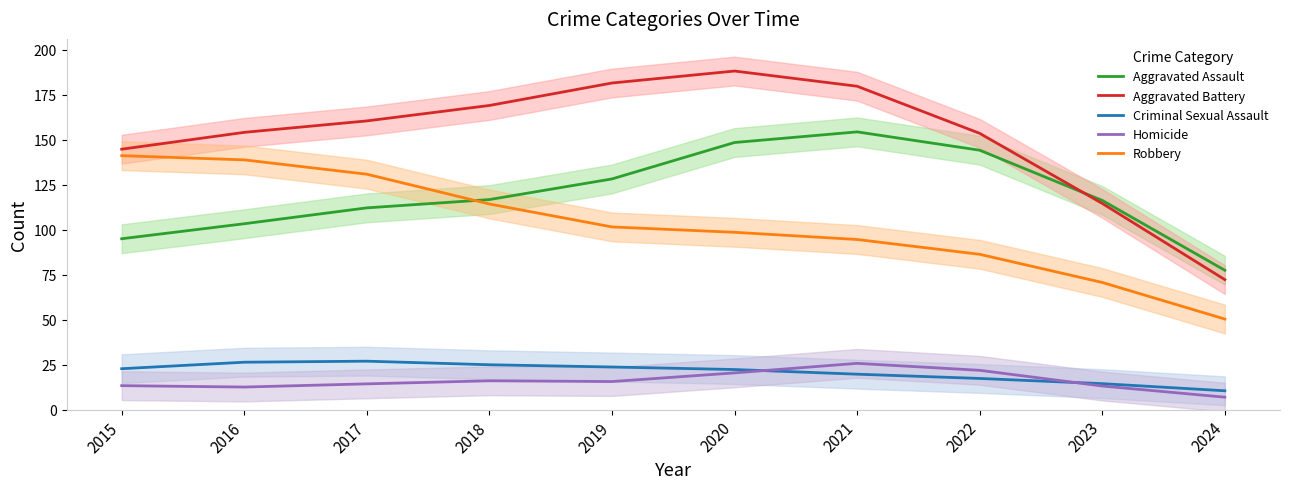

How many interior local peaks does the Criminal Sexual Assault series have?

1